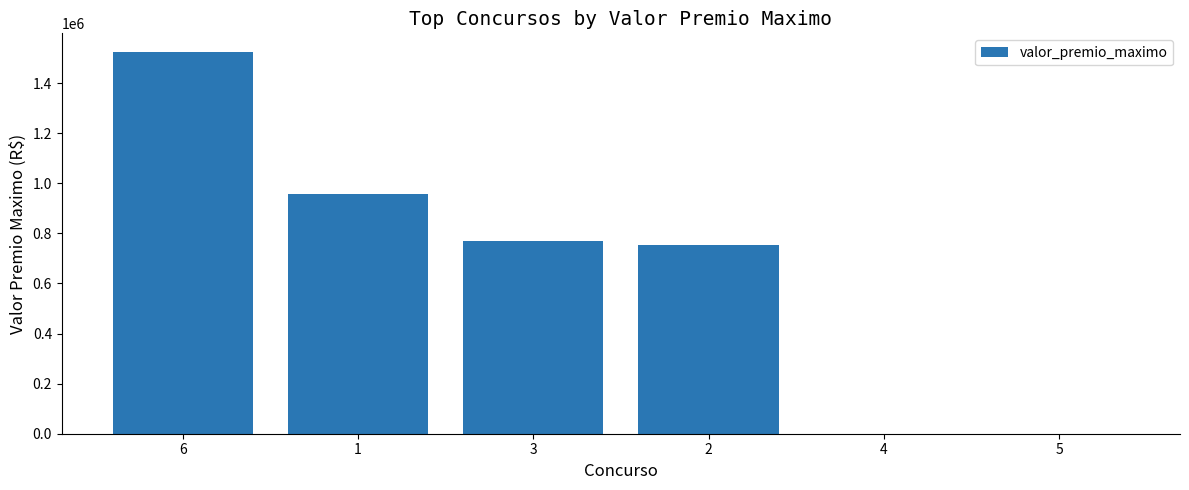

Reading left to right, extract all data points from this chart.

1522364.0	957949.2	769663.1	752176.9	0.0	0.0